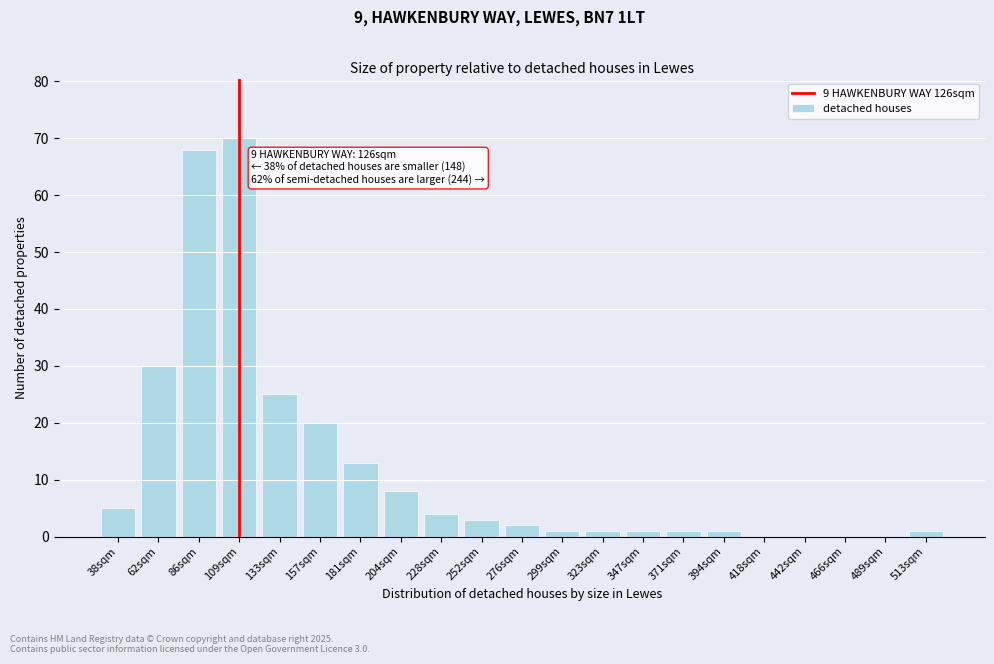

Reading left to right, transcribe all the data shown in this chart.

38sqm=5	62sqm=30	86sqm=68	109sqm=70	133sqm=25	157sqm=20	181sqm=13	204sqm=8	228sqm=4	252sqm=3	276sqm=2	299sqm=1	323sqm=1	347sqm=1	371sqm=1	394sqm=1	418sqm=0	442sqm=0	466sqm=0	489sqm=0	513sqm=1